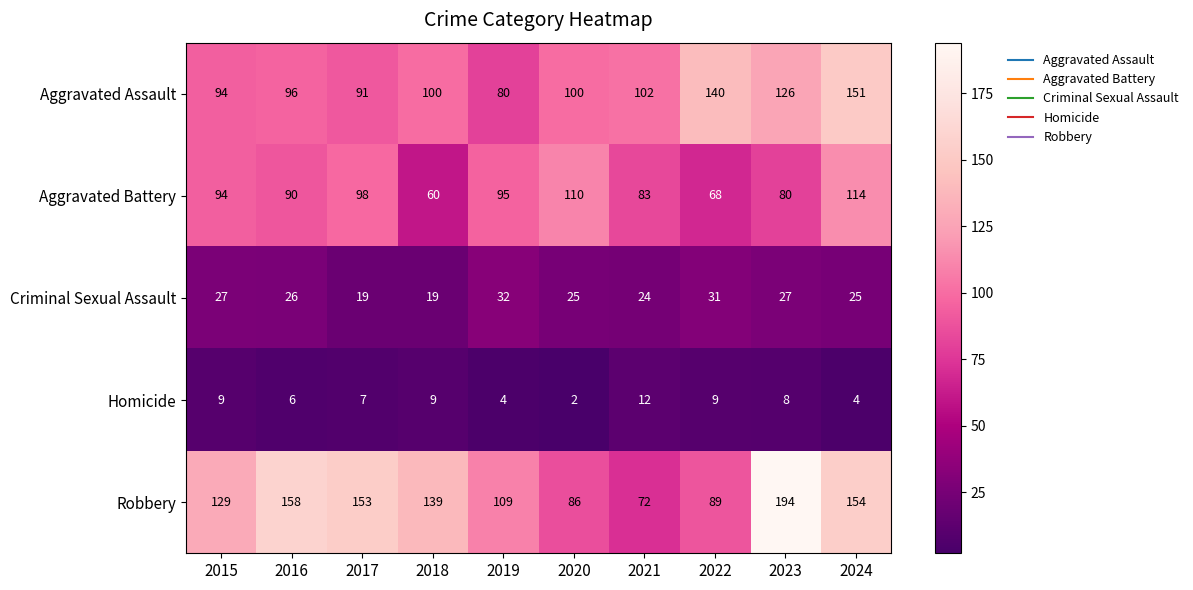

At 2020, list the series in order from smallest to largest.

Homicide, Criminal Sexual Assault, Robbery, Aggravated Assault, Aggravated Battery